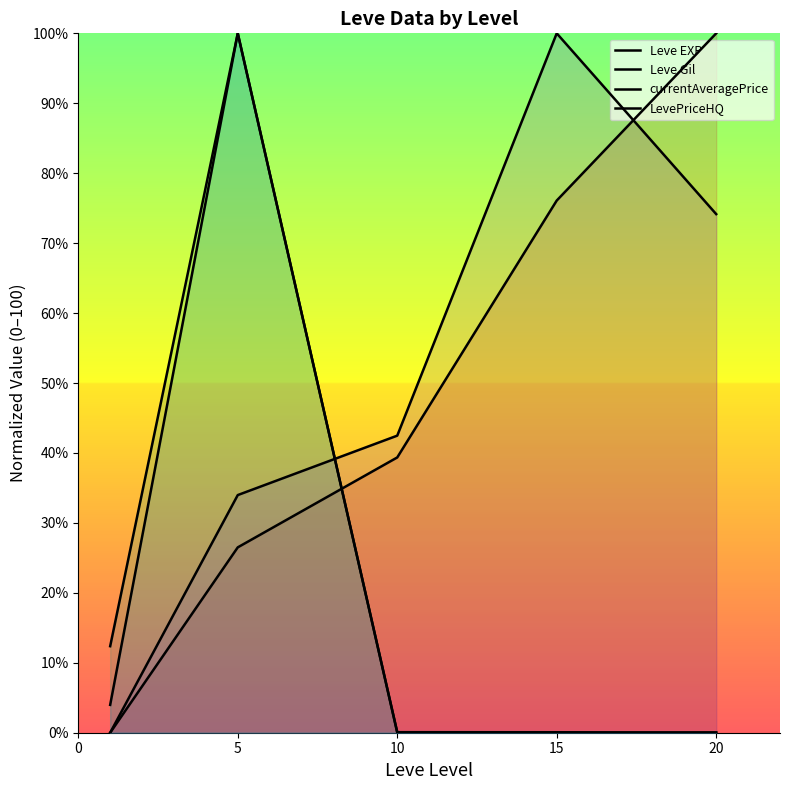

Rank the series at 5 from highest to lowest value.

currentAveragePrice, LevePriceHQ, Leve Gil, Leve EXP